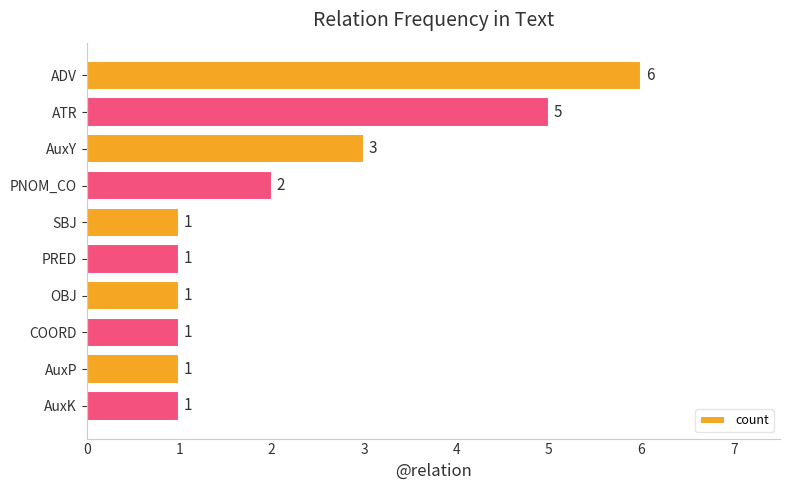

How many data points are above 1?

4